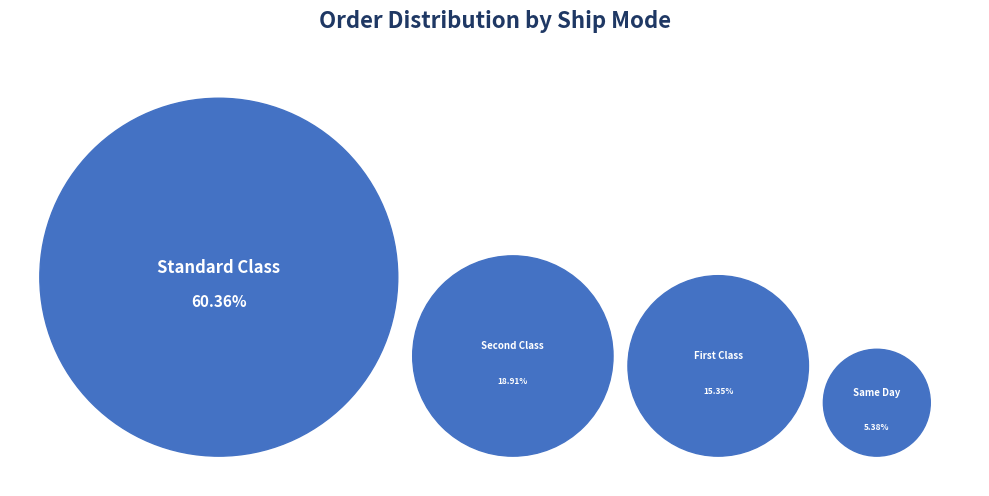

Which slice is the smallest?

Same Day